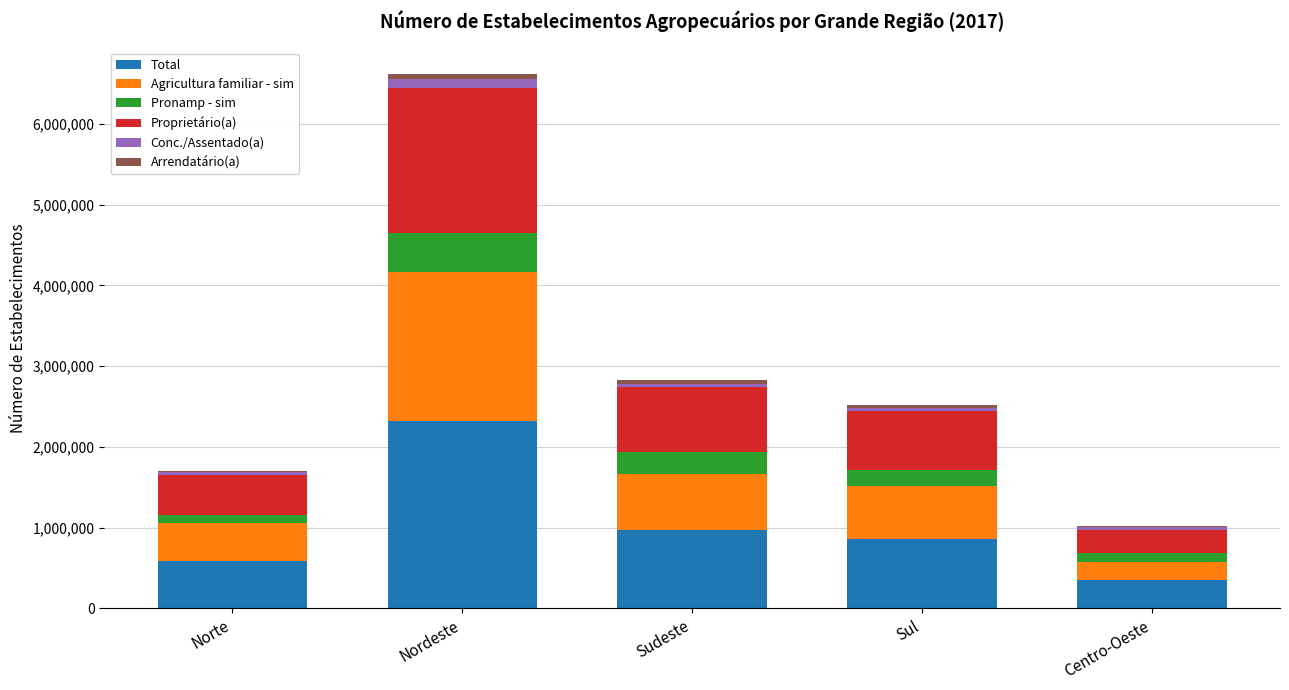

At which category is the sum across all series the highest?

Nordeste